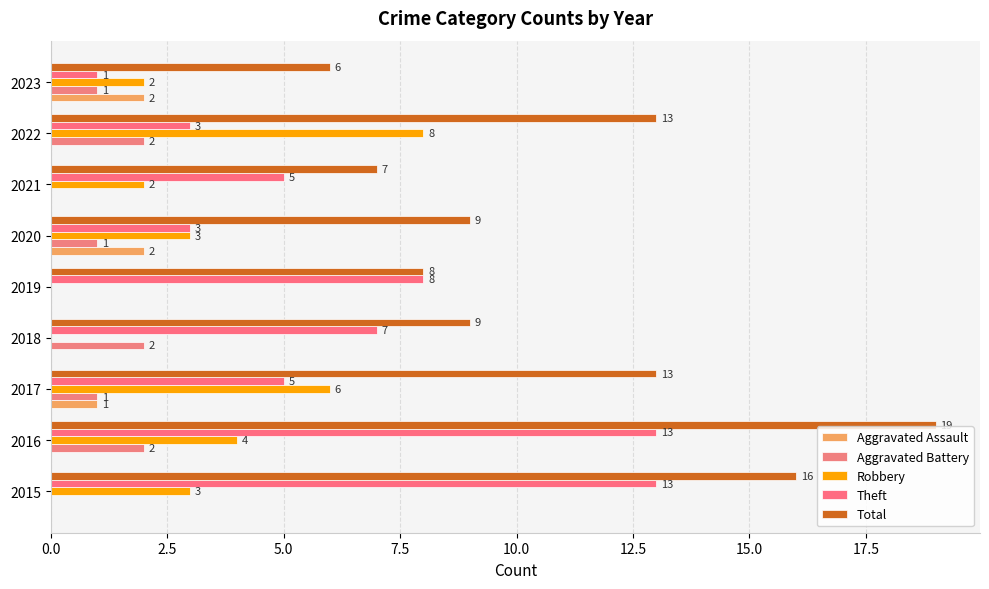

At which category is the sum across all series the highest?

2016